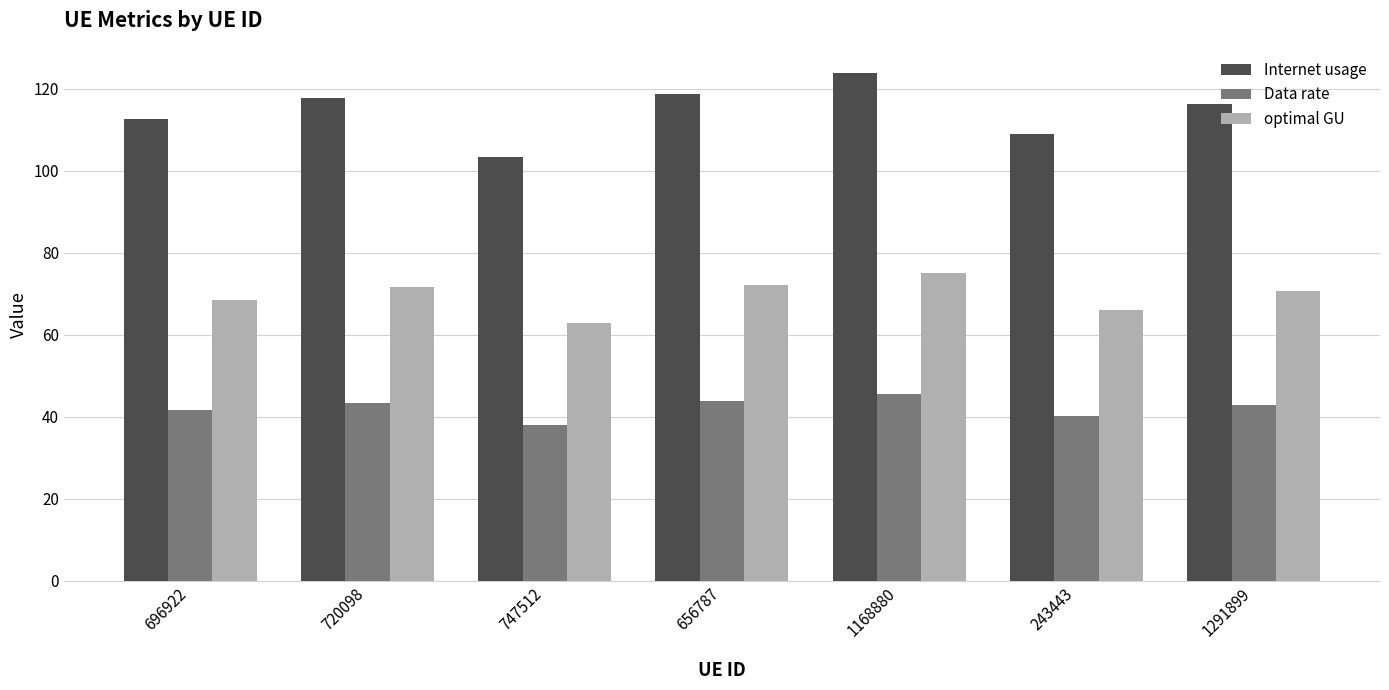

Does the chart contain stacked bars?

No